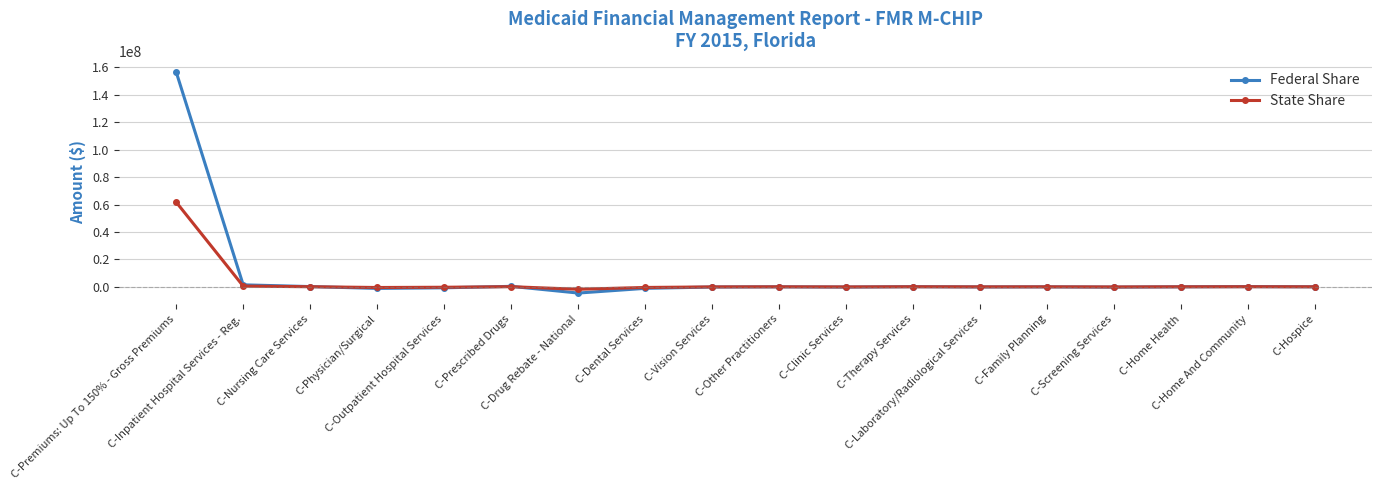

In Federal Share, how many points are lower than both neighbors (excluding endpoints)?

5